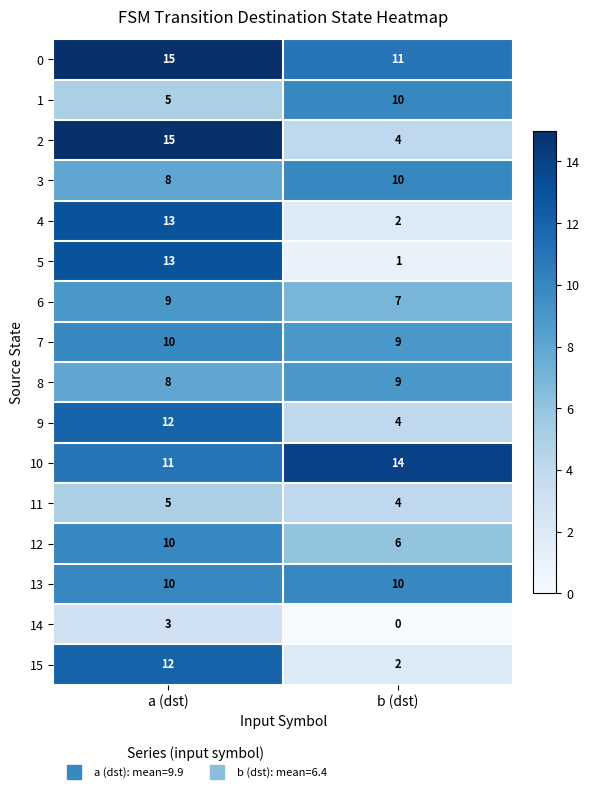

Which category has the highest value across all series?

a (dst)